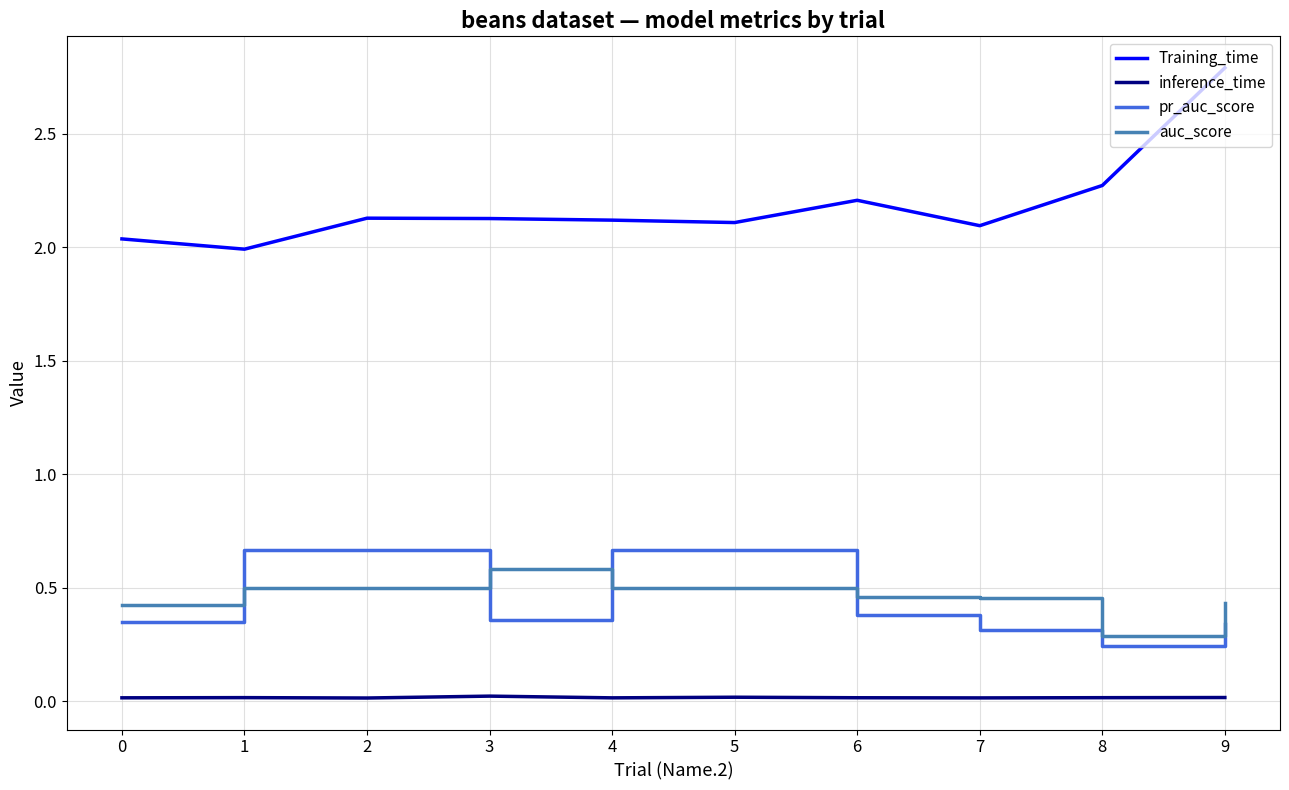

Rank the series at 0 from highest to lowest value.

Training_time, auc_score, pr_auc_score, inference_time